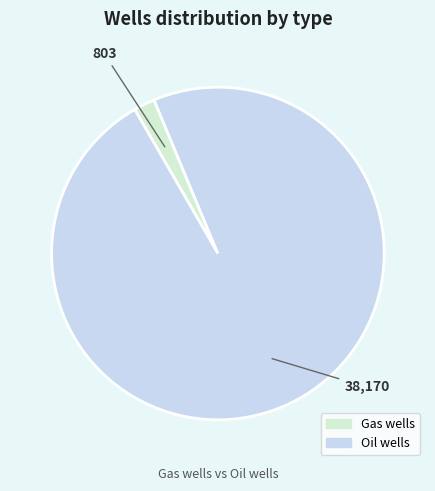

Combined, what portion of the pie is Oil wells and Gas wells?

100.0%